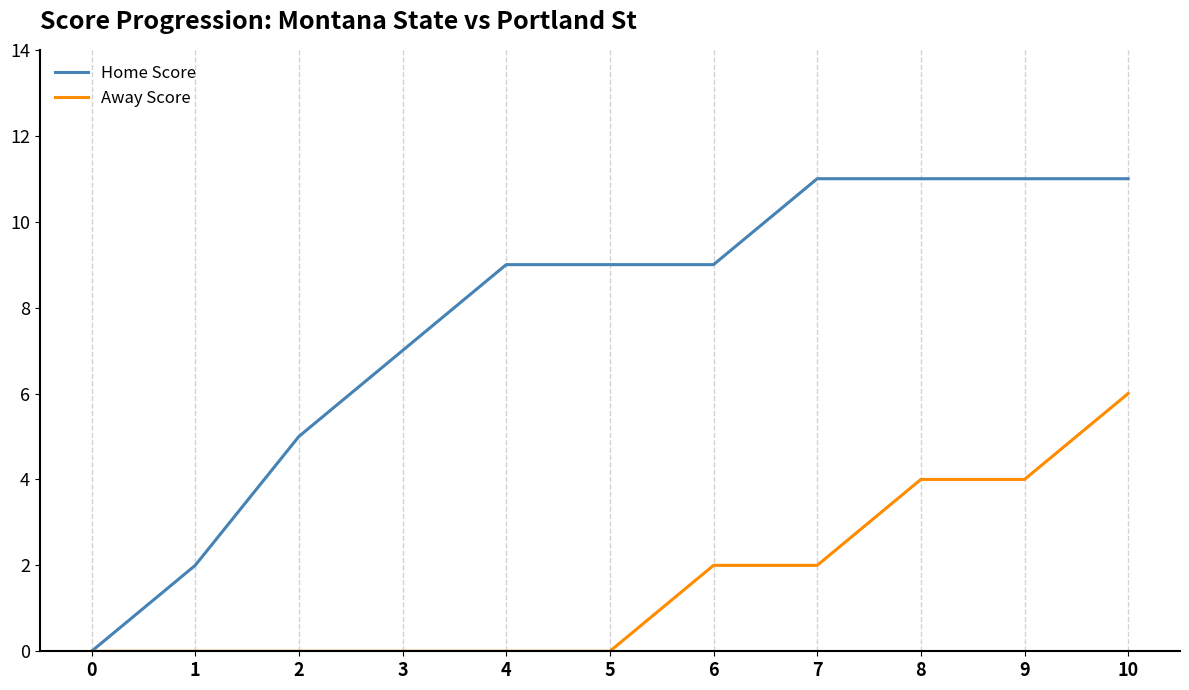

What is the total value across all series at 3?

7